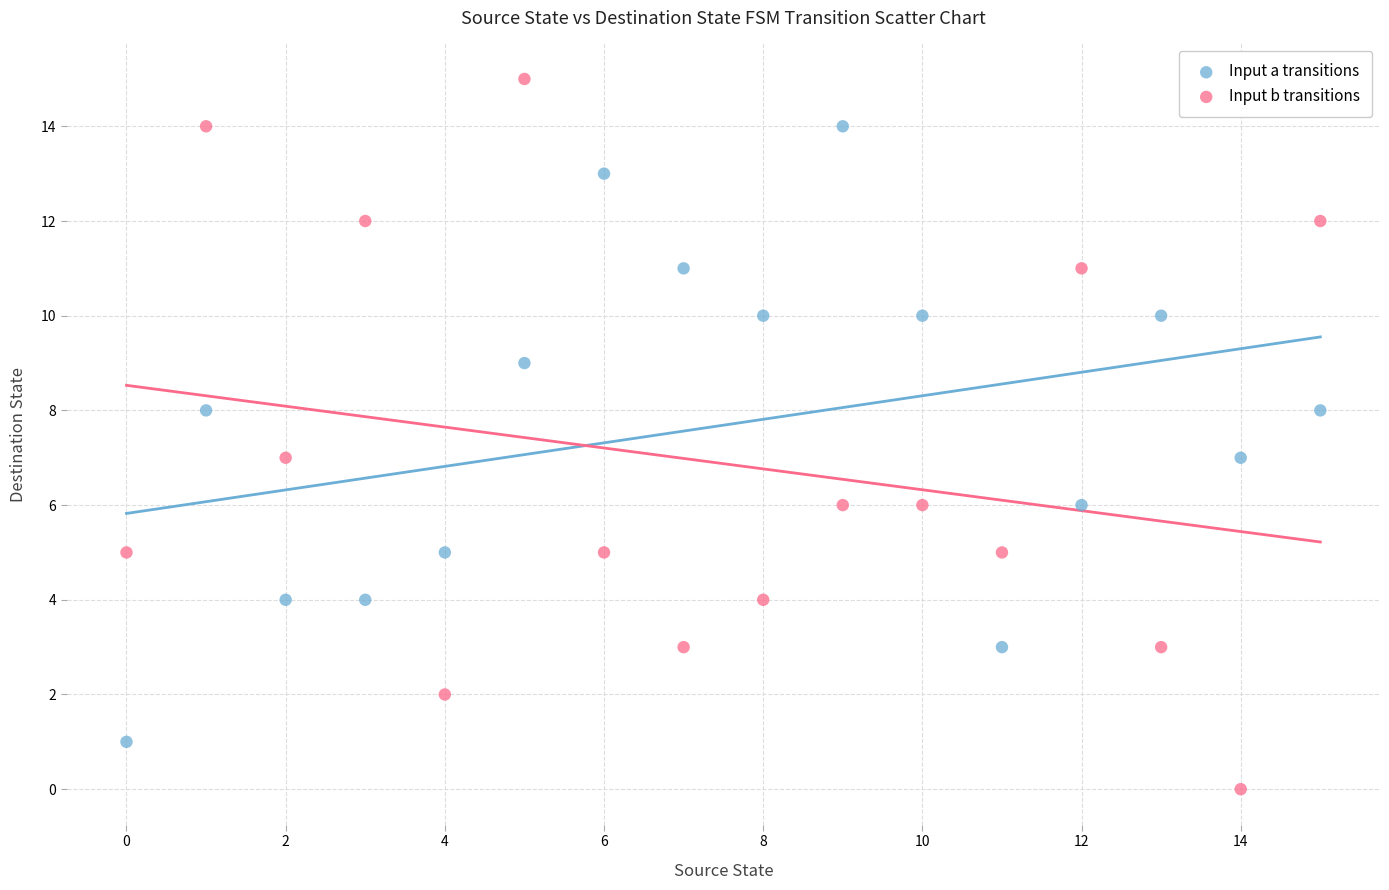

Which series reaches the minimum Y coordinate?

Input b transitions